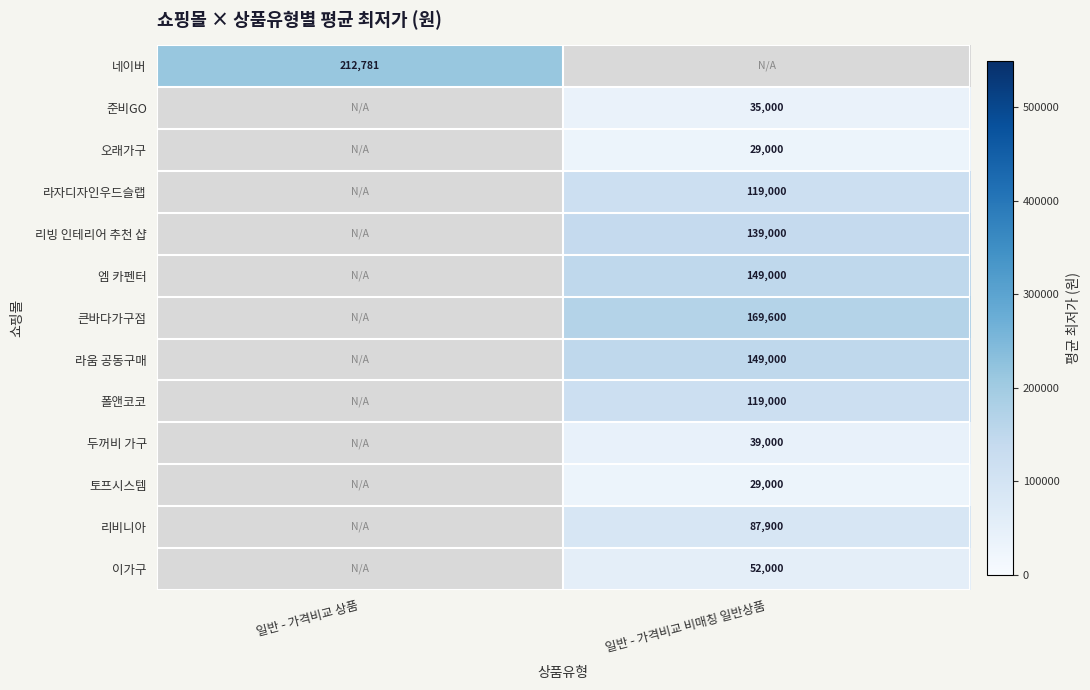

Is the value of 두꺼비 가구 at 일반 - 가격비교 비매칭 일반상품 greater than the value of 라움 공동구매 at 일반 - 가격비교 비매칭 일반상품?

No